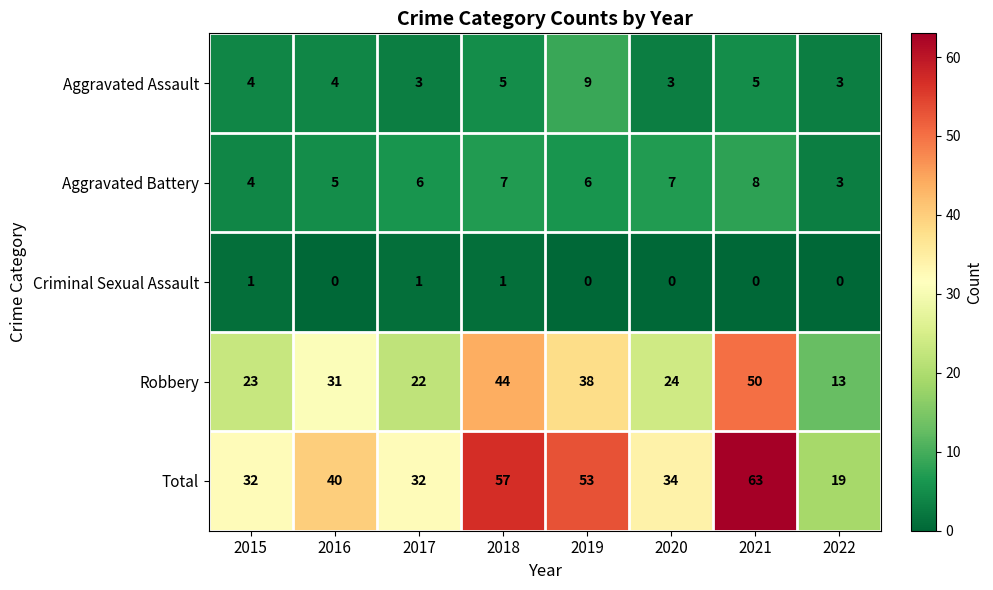

Is it true that Total equals 44 at 2021?

False